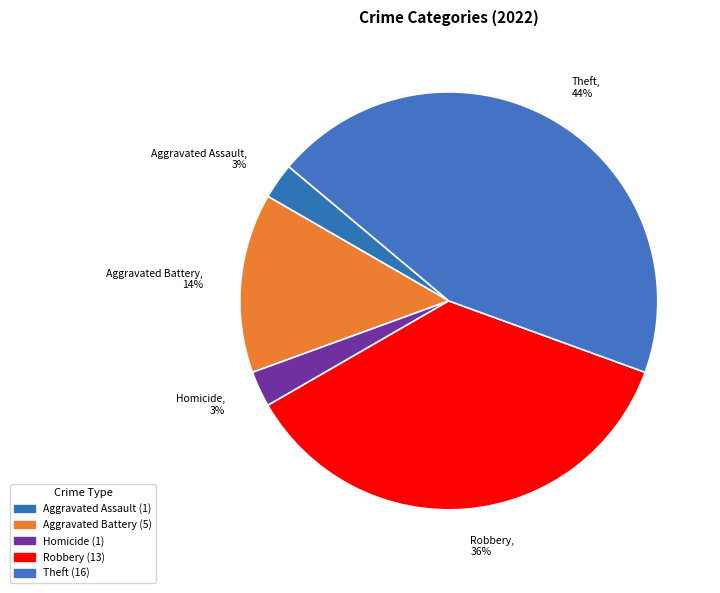

How many slices are in this pie chart?

5